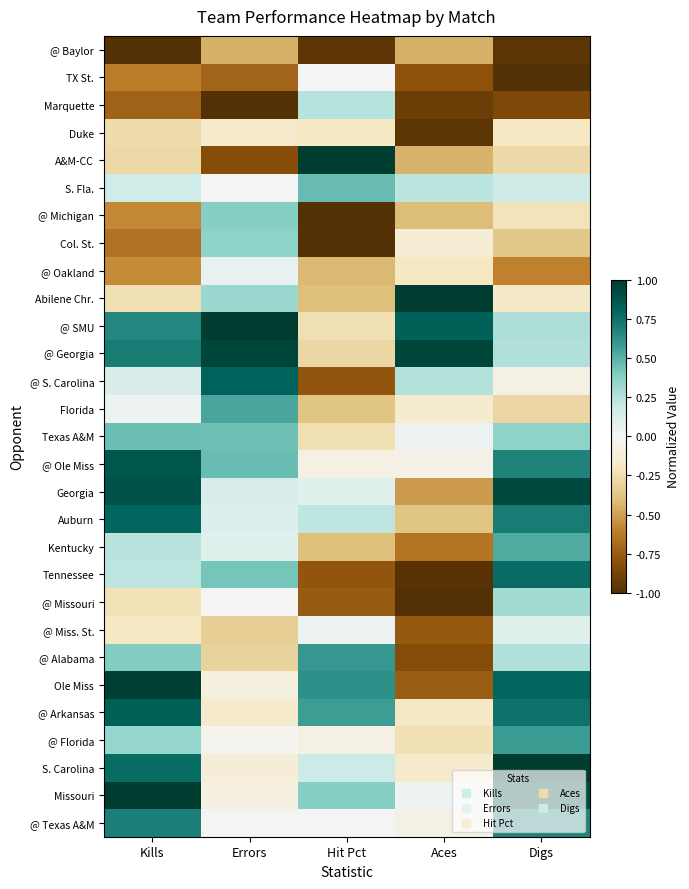

What is the total value across all series at Hit Pct?

-3.6